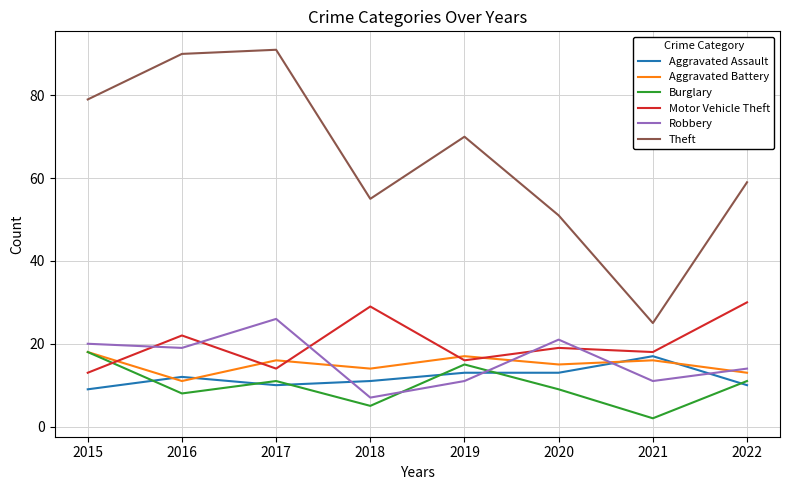

Rank the series at 2022 from lowest to highest value.

Aggravated Assault, Burglary, Aggravated Battery, Robbery, Motor Vehicle Theft, Theft